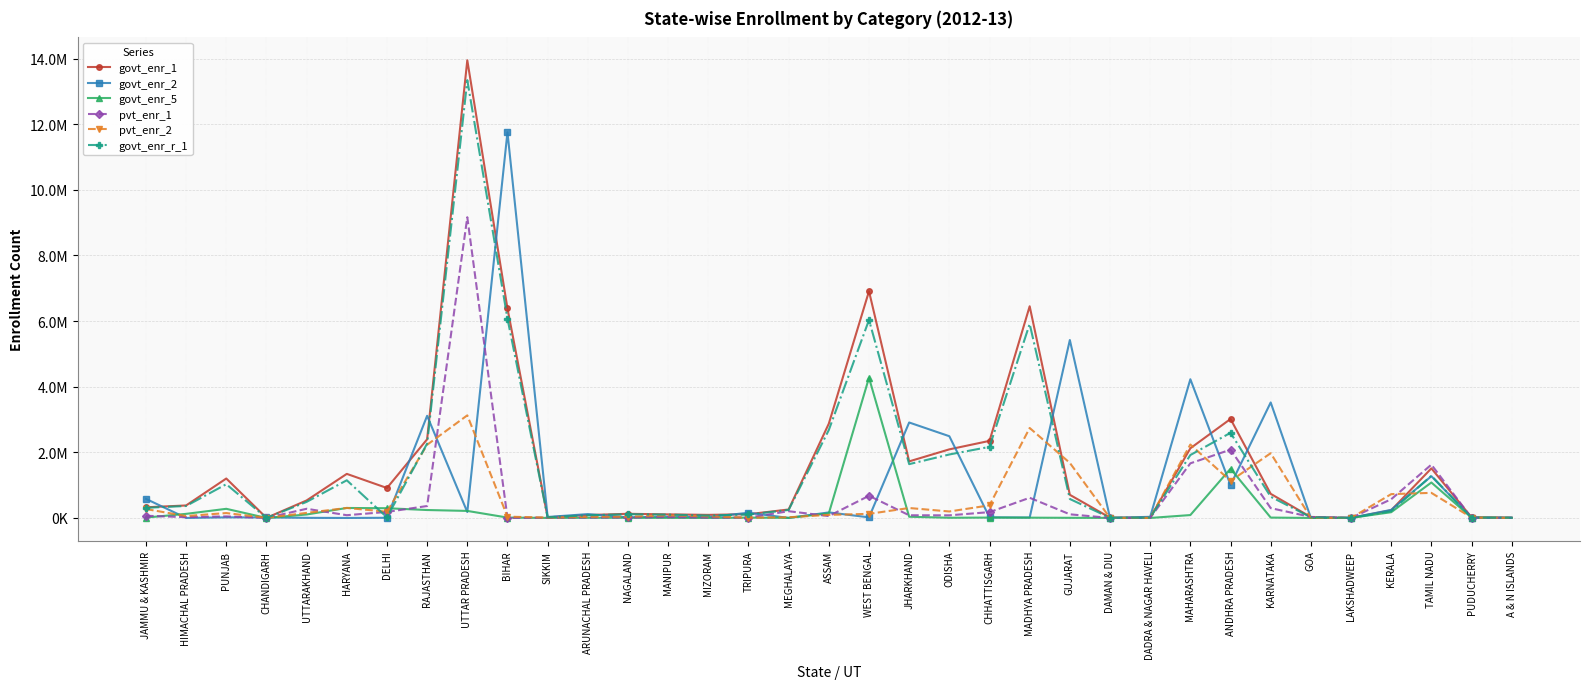

Does the chart have visible grid lines?

Yes